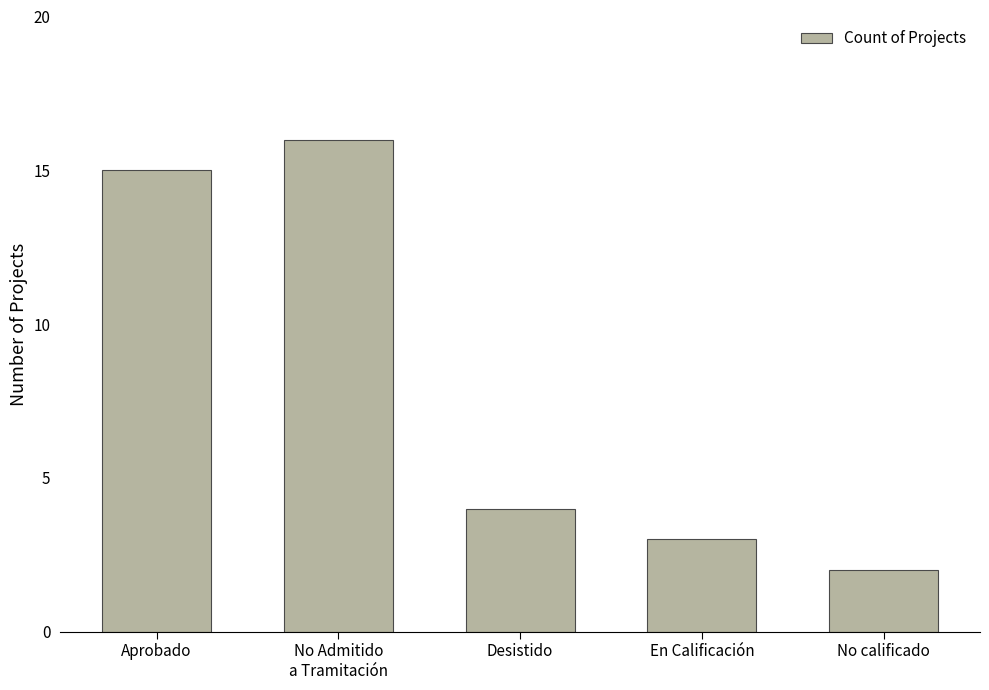

Which category has the highest value across all series?

No Admitido
a Tramitación